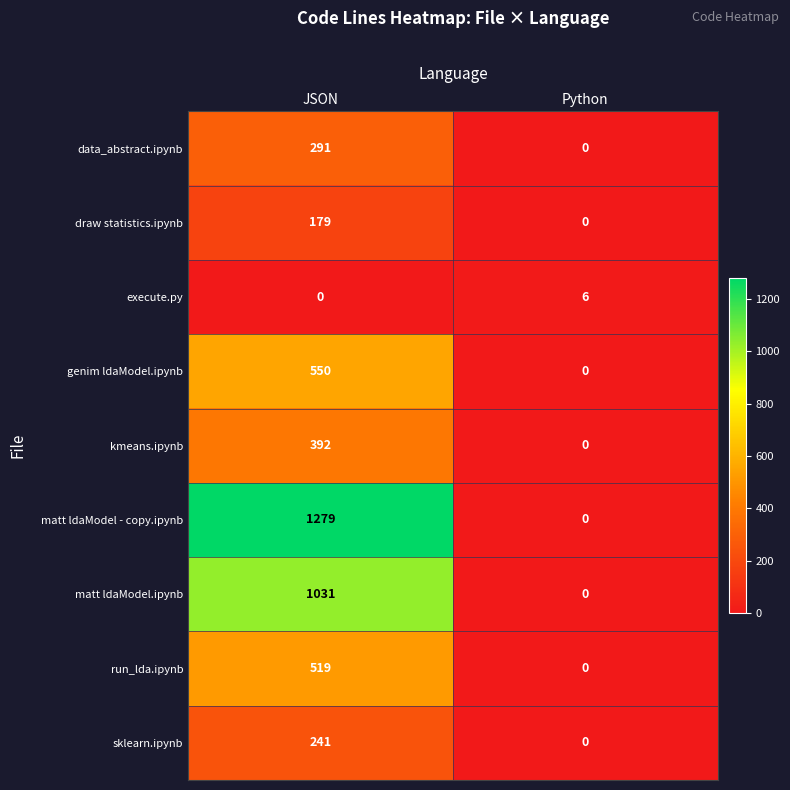

Is it true that matt ldaModel.ipynb equals 1031 at JSON?

True